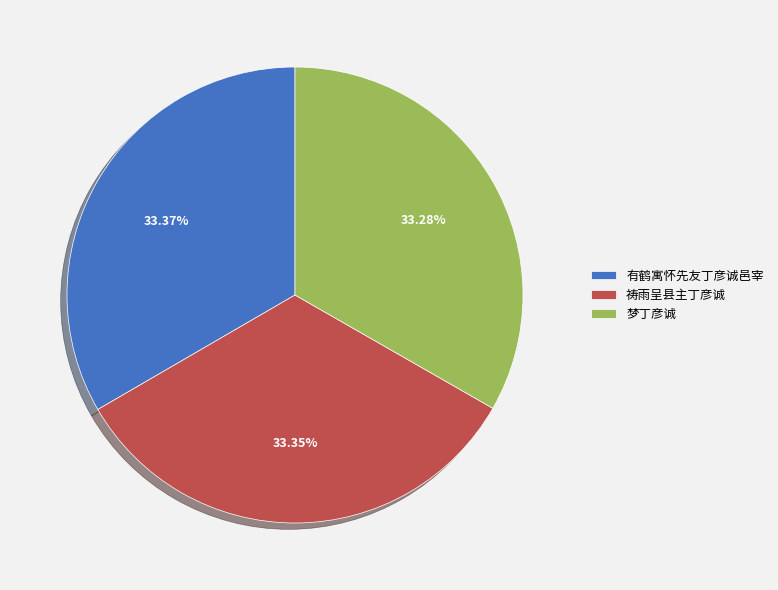

Approximately how many times larger is the value at 有鹤寓怀先友丁彦诚邑宰 compared to 祷雨呈县主丁彦诚?

1.0